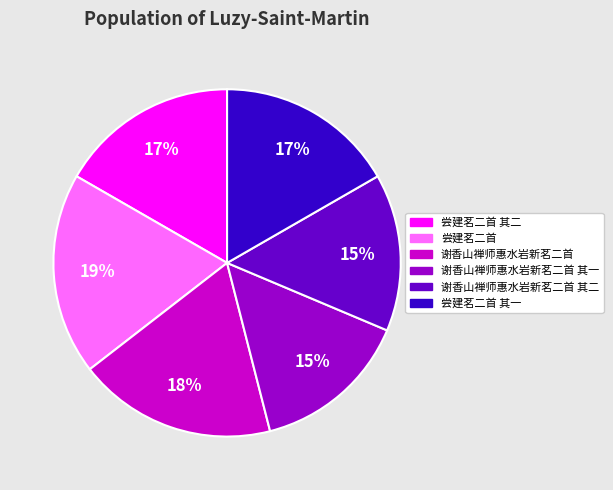

To the nearest percent, what is the average slice percentage?

17%